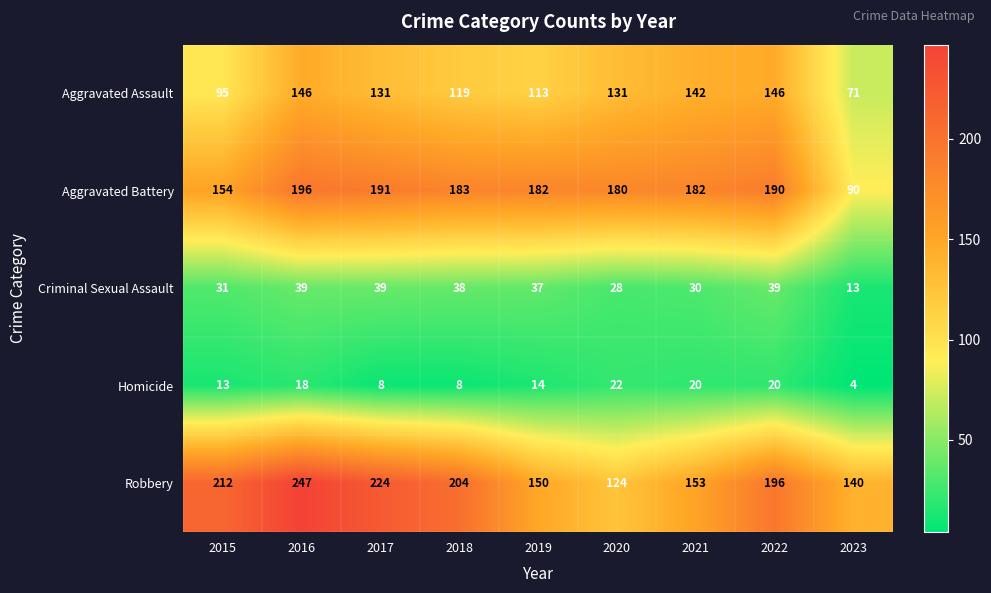

How many series are shown in this chart?

5